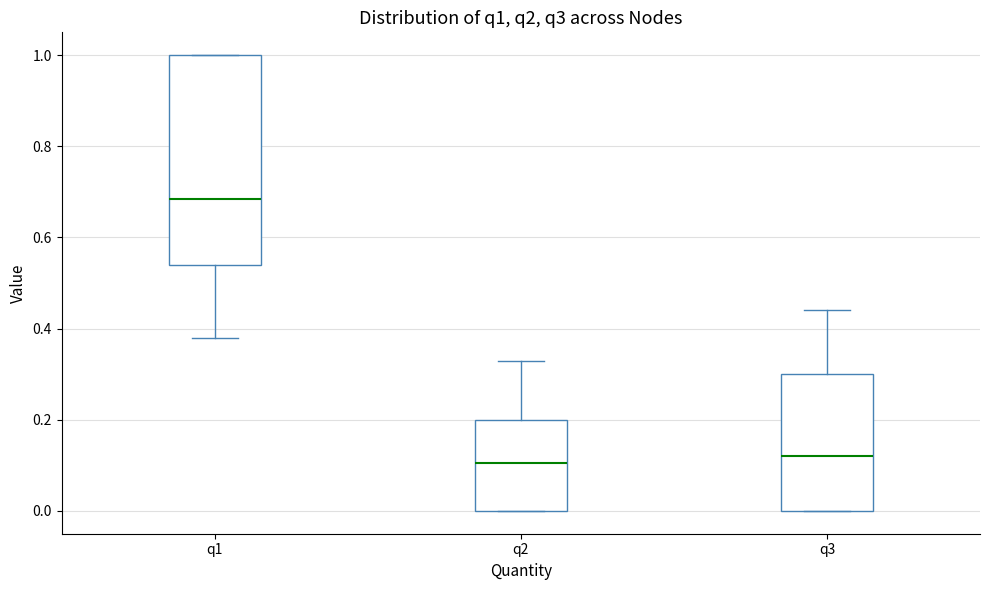

Reading left to right, read every box against the y-axis: the position of its median line, the range the box covers, and the ends of its whiskers. The values are not printed on the chart, so give them approximately, as read against the axis.

q1: median 0.68, box 0.54 to 1.00, whiskers 0.38 to 1.00
q2: median 0.10, box 0.00 to 0.20, whiskers 0.00 to 0.34
q3: median 0.12, box 0.00 to 0.30, whiskers 0.00 to 0.44